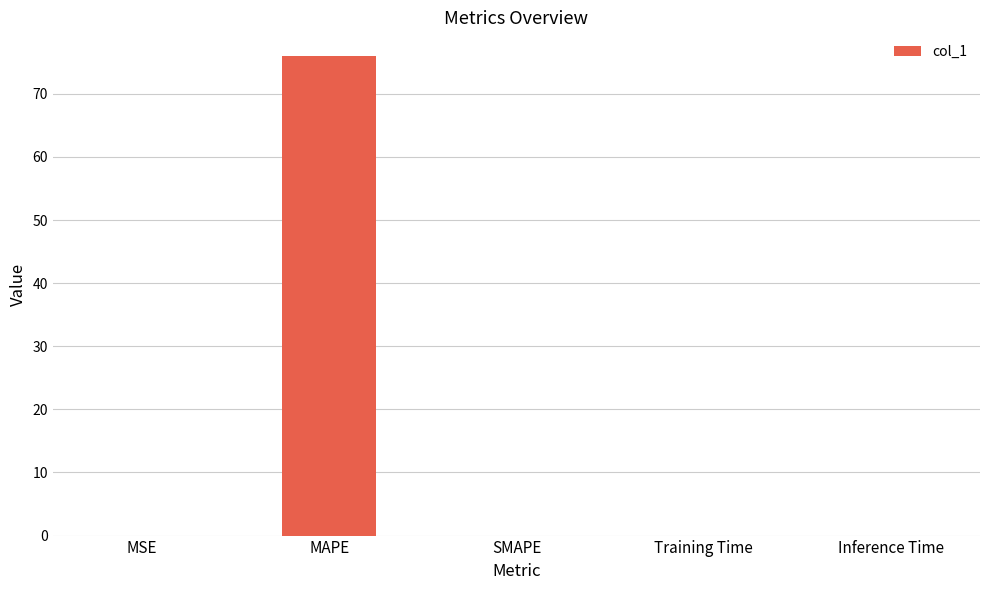

Which label corresponds to the largest value in the chart?

MAPE